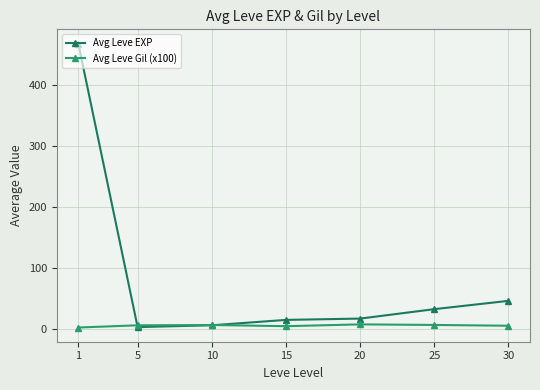

At which category is the sum across all series the highest?

1